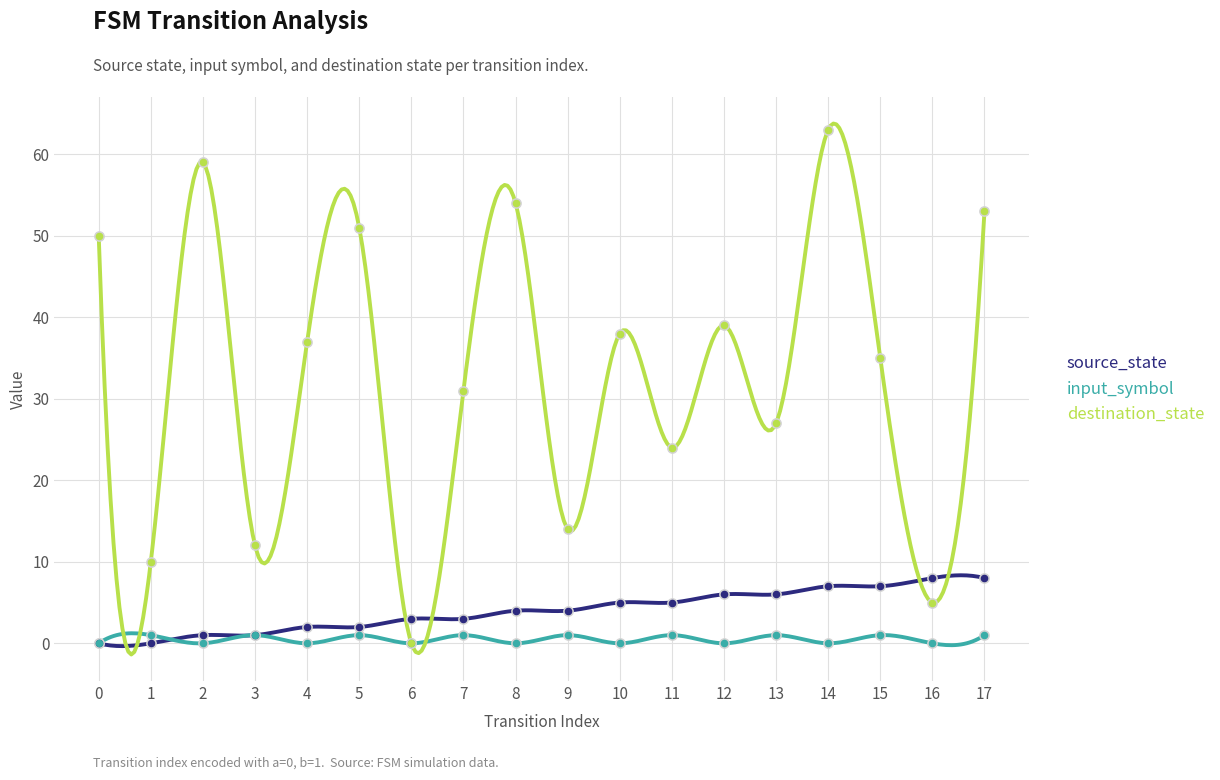

Which series has the largest total across all categories?

destination_state